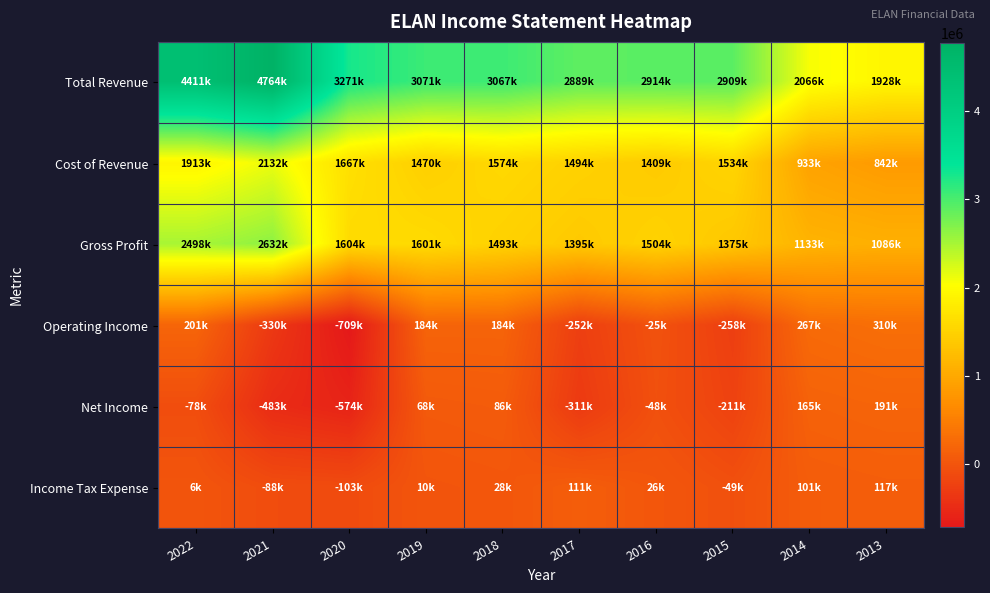

Count the number of data series in this chart.

6